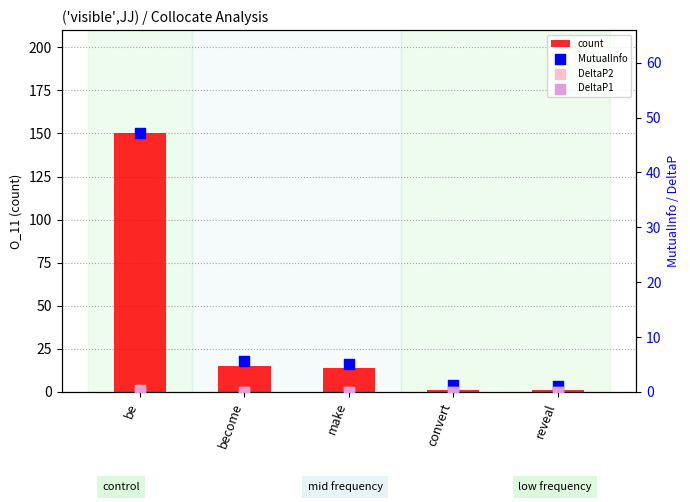

At how many categories does at least one series exceed 20?

1